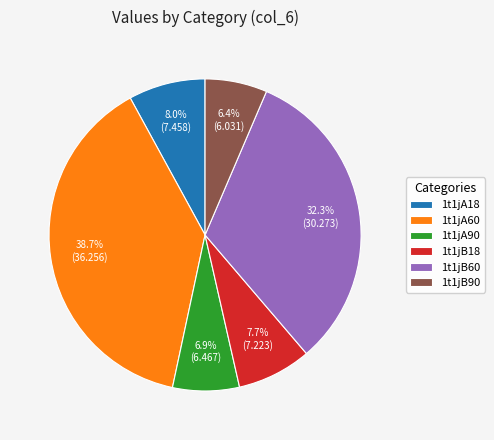

To the nearest percent, what percentage of the pie is 1t1jA60?

39%